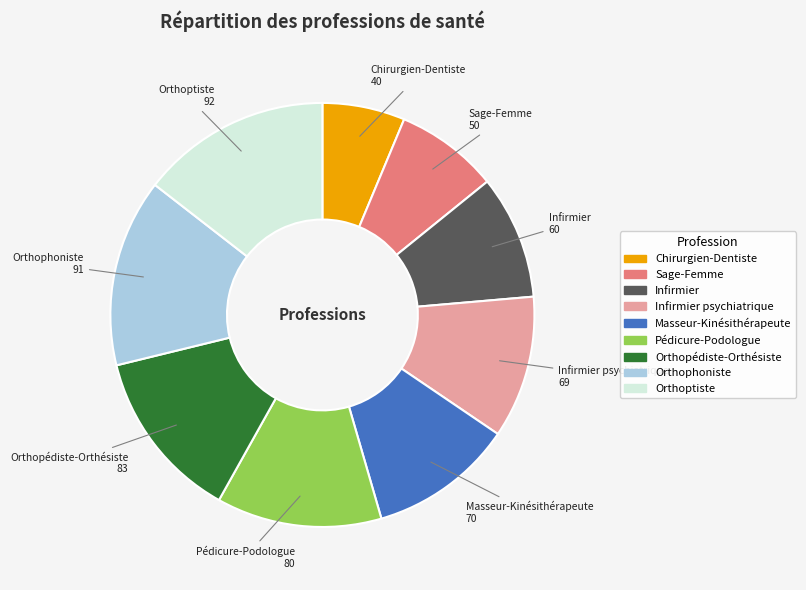

The Orthophoniste slice represents 14% of the pie. True or false?

True